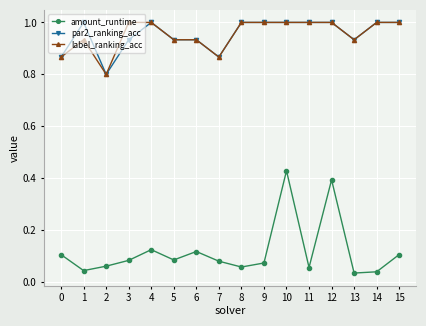

What is the maximum value for label_ranking_acc?

1.0